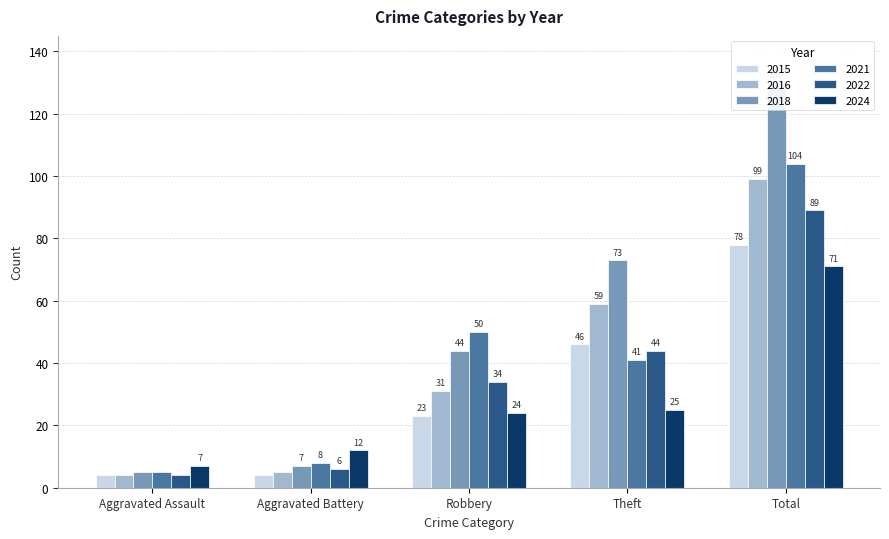

Is it true that 2018 equals 2 at Aggravated Battery?

False